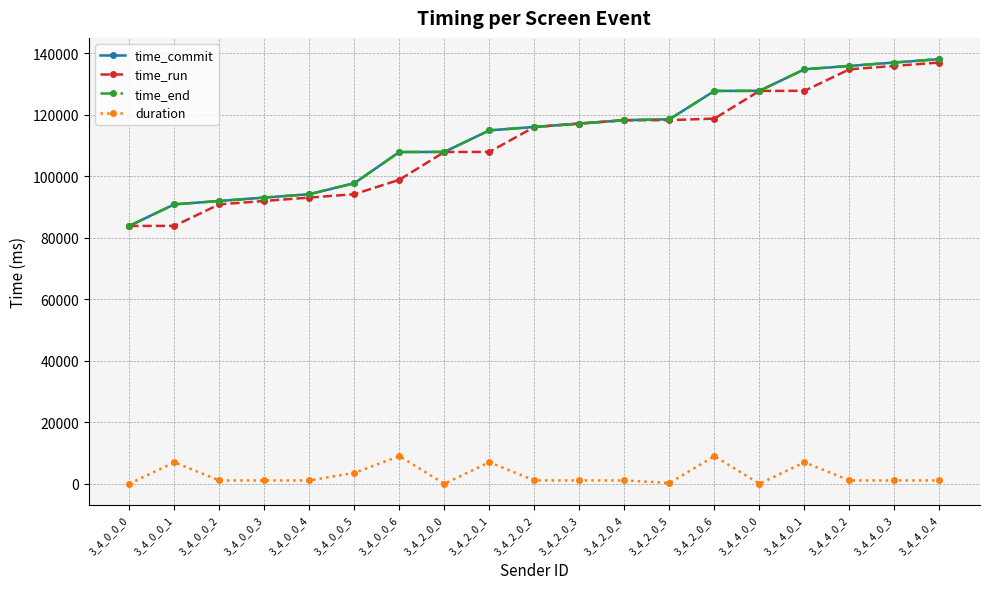

At which label does time_end reach its minimum?

3_4_0_0_0